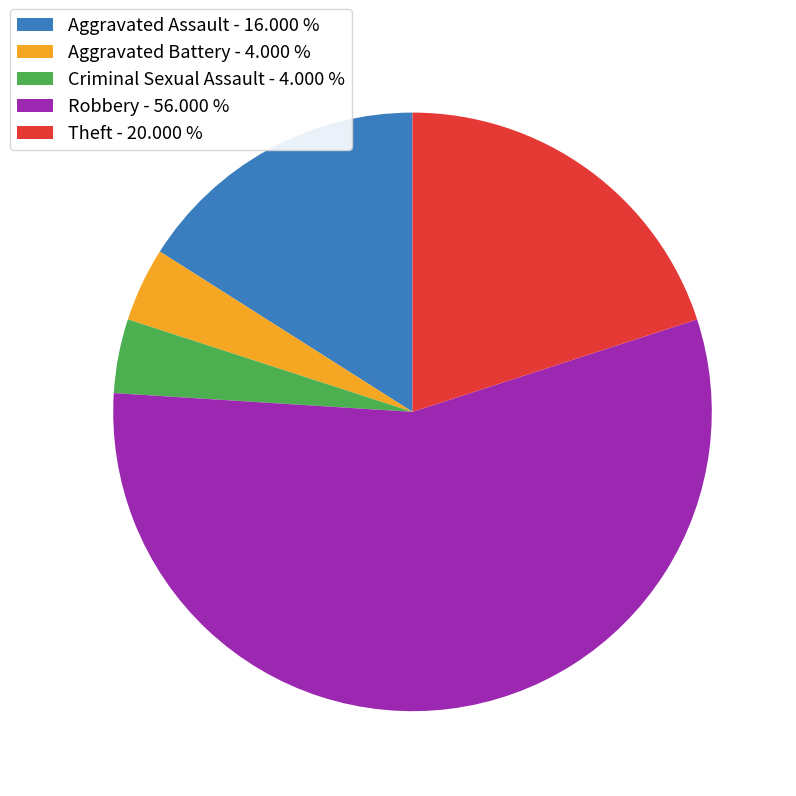

Which has a higher value, Aggravated Battery or Aggravated Assault?

Aggravated Assault